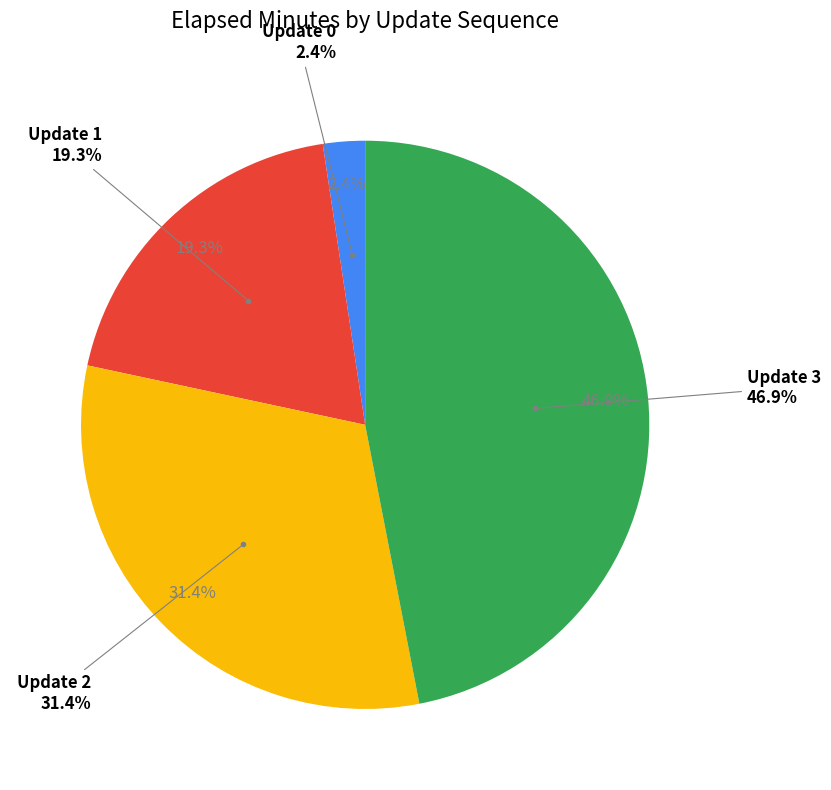

True or false: Update 0 accounts for 2% of the total.

True